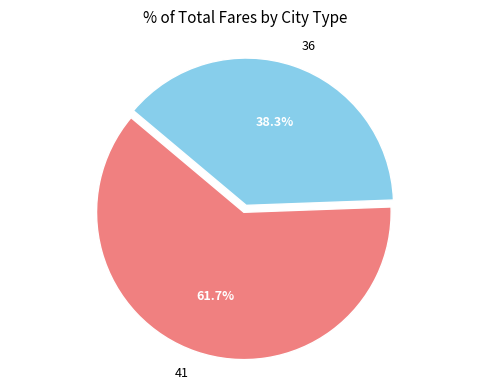

What is the ratio of the value at 41 to the value at 36?

1.6